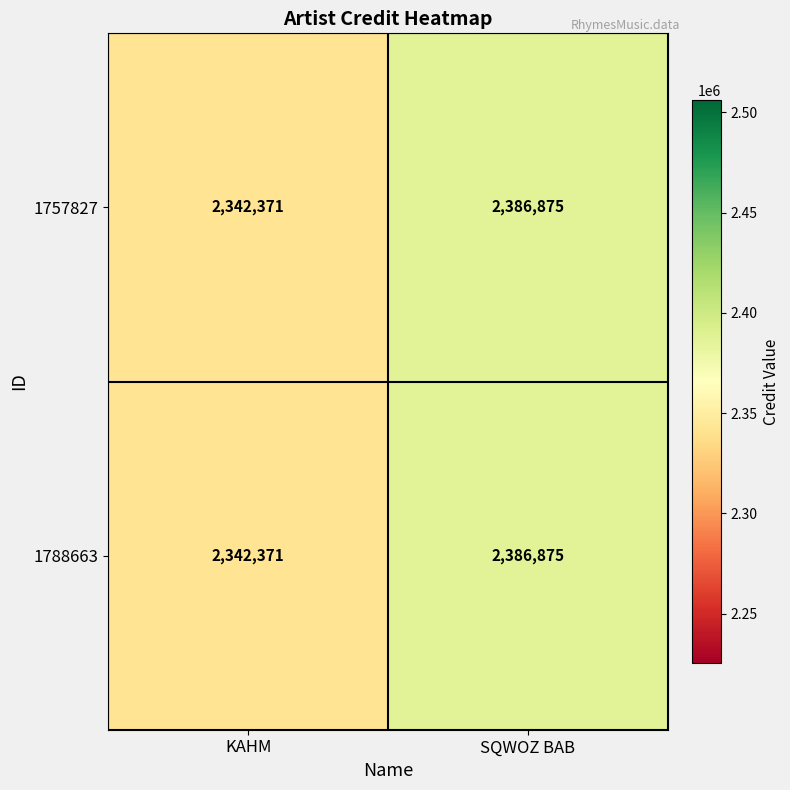

At which category is the sum across all series the highest?

SQWOZ BAB